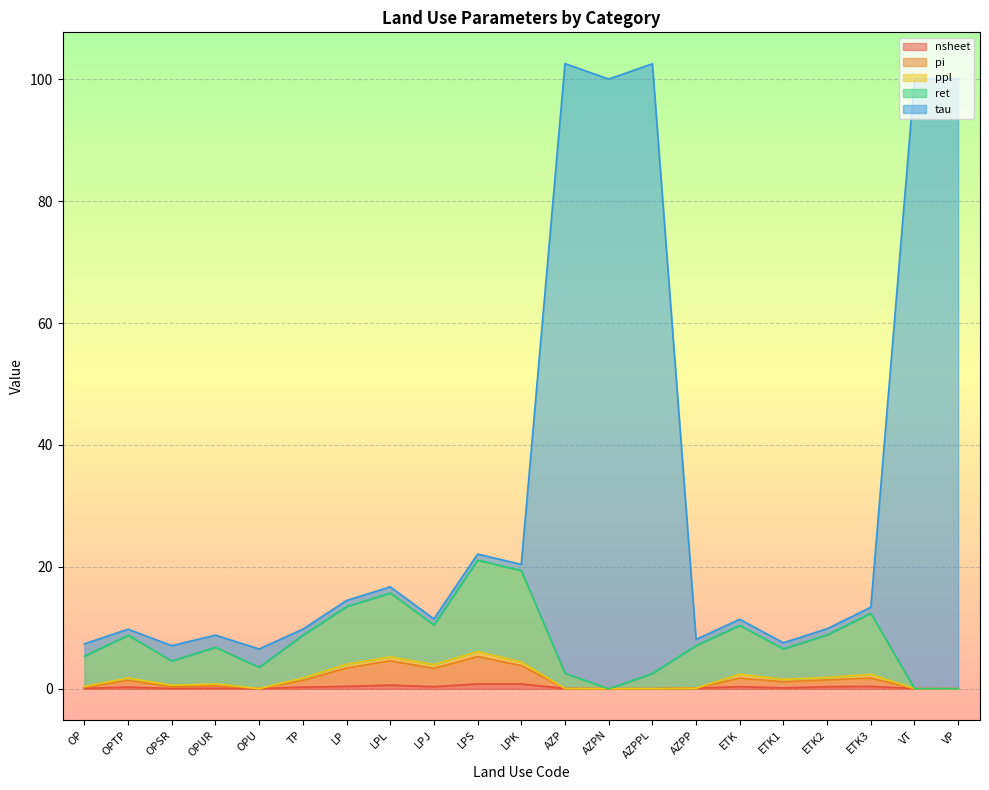

What is the value of the nsheet point at the 10th from the left?

0.8